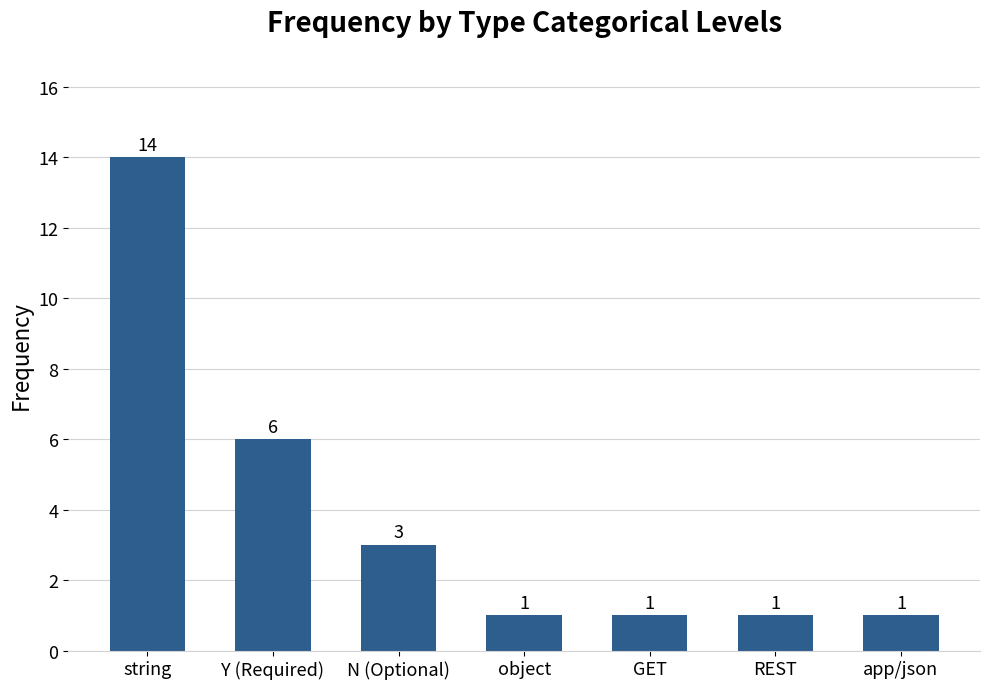

What position from the left is Y (Required)?

2